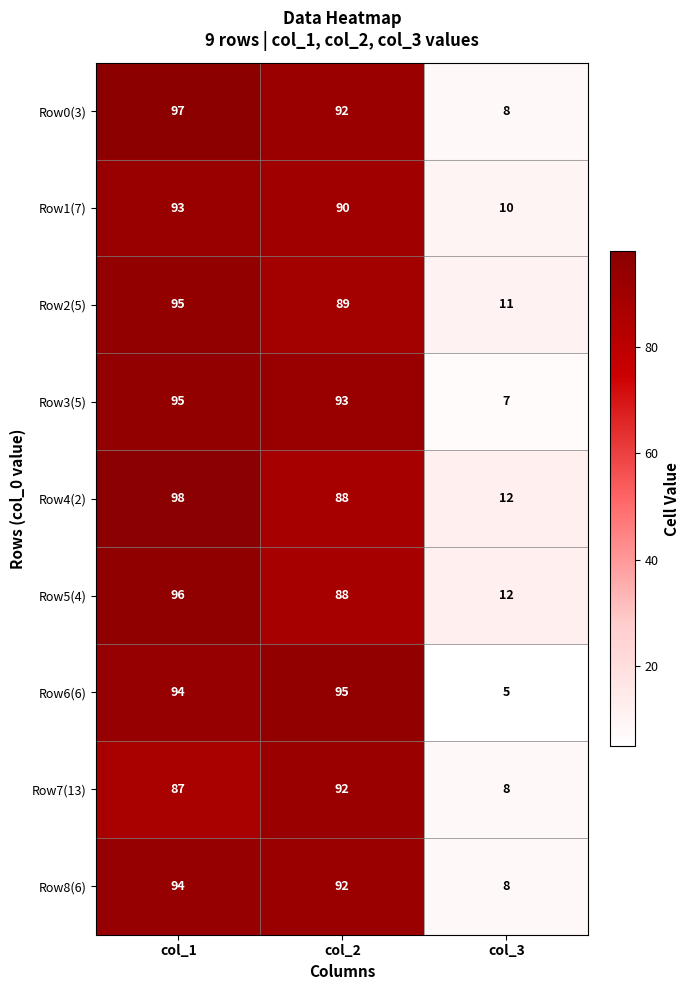

What is the minimum value shown in the chart?

5